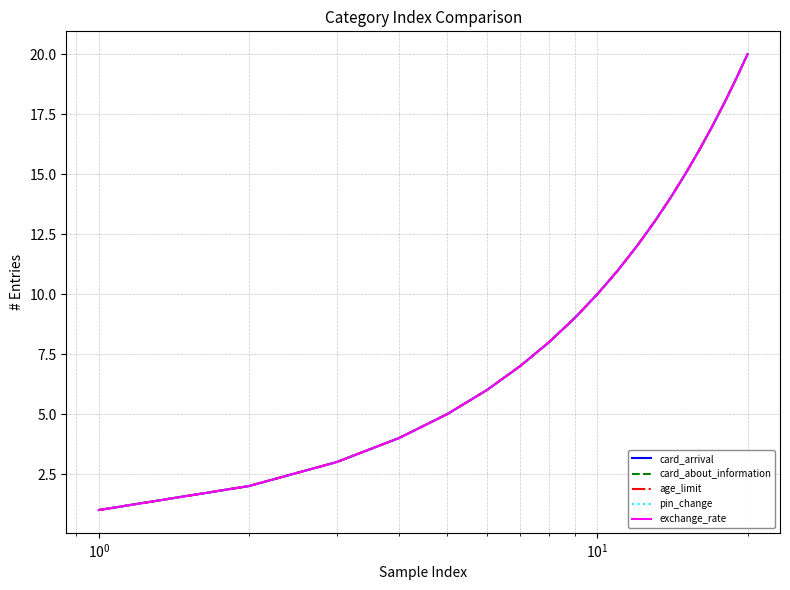

How many lines are shown in the chart?

5